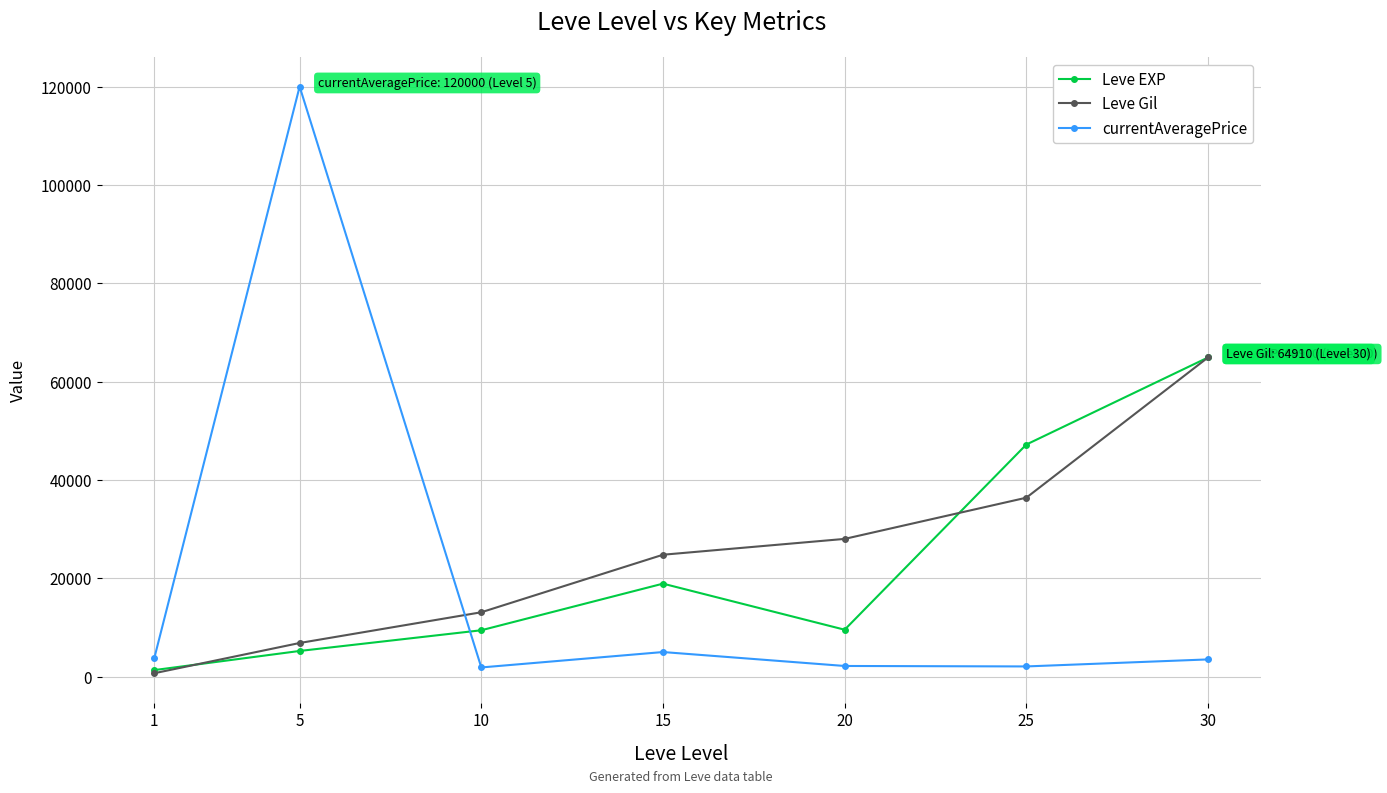

True or false: currentAveragePrice and Leve Gil intersect in this chart.

True